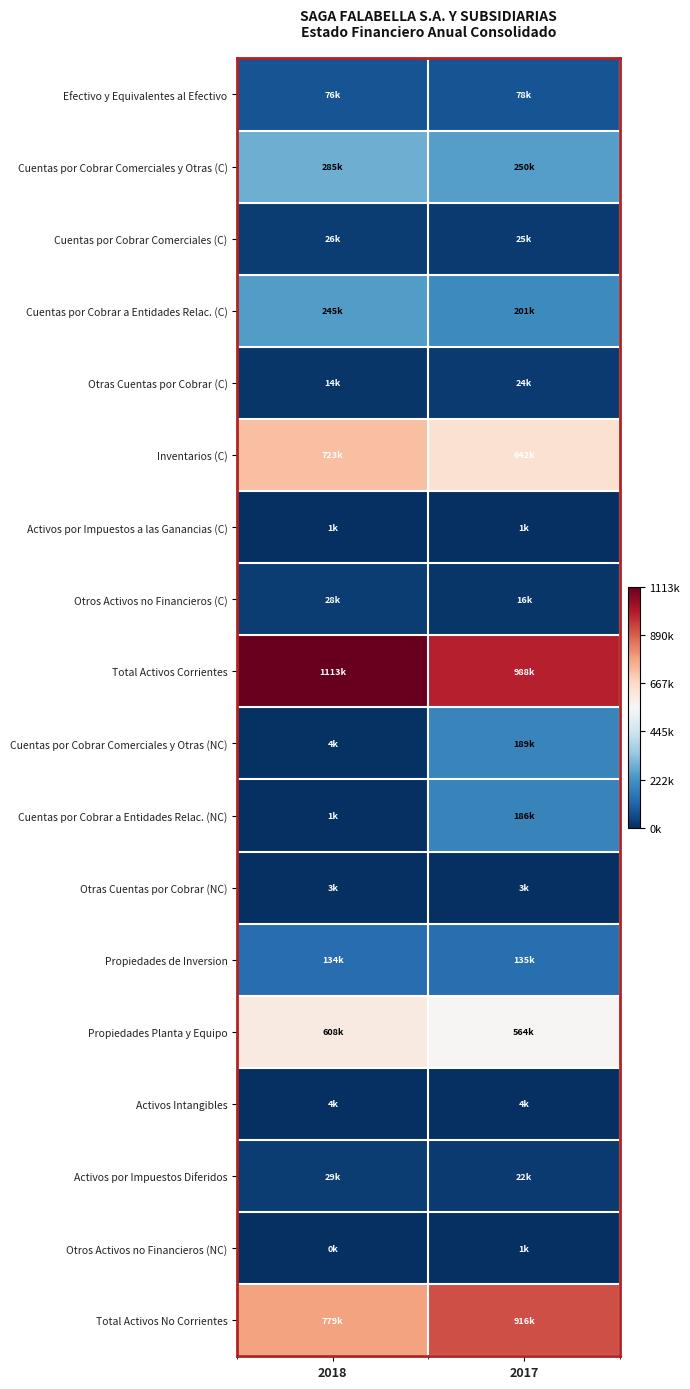

At which category is the sum across all series the highest?

2017